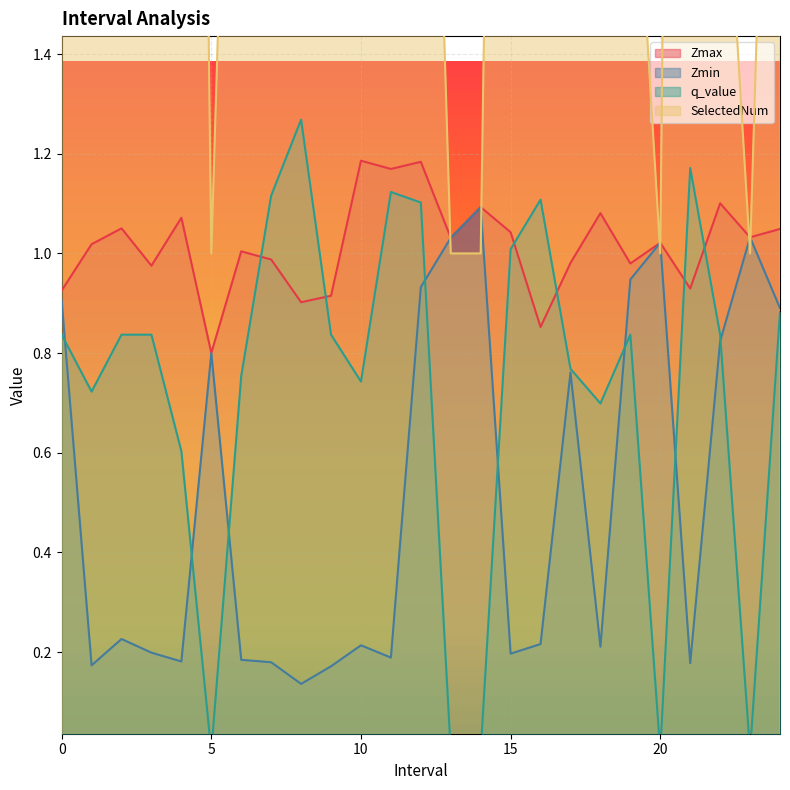

What is the minimum value for SelectedNum?

1.0